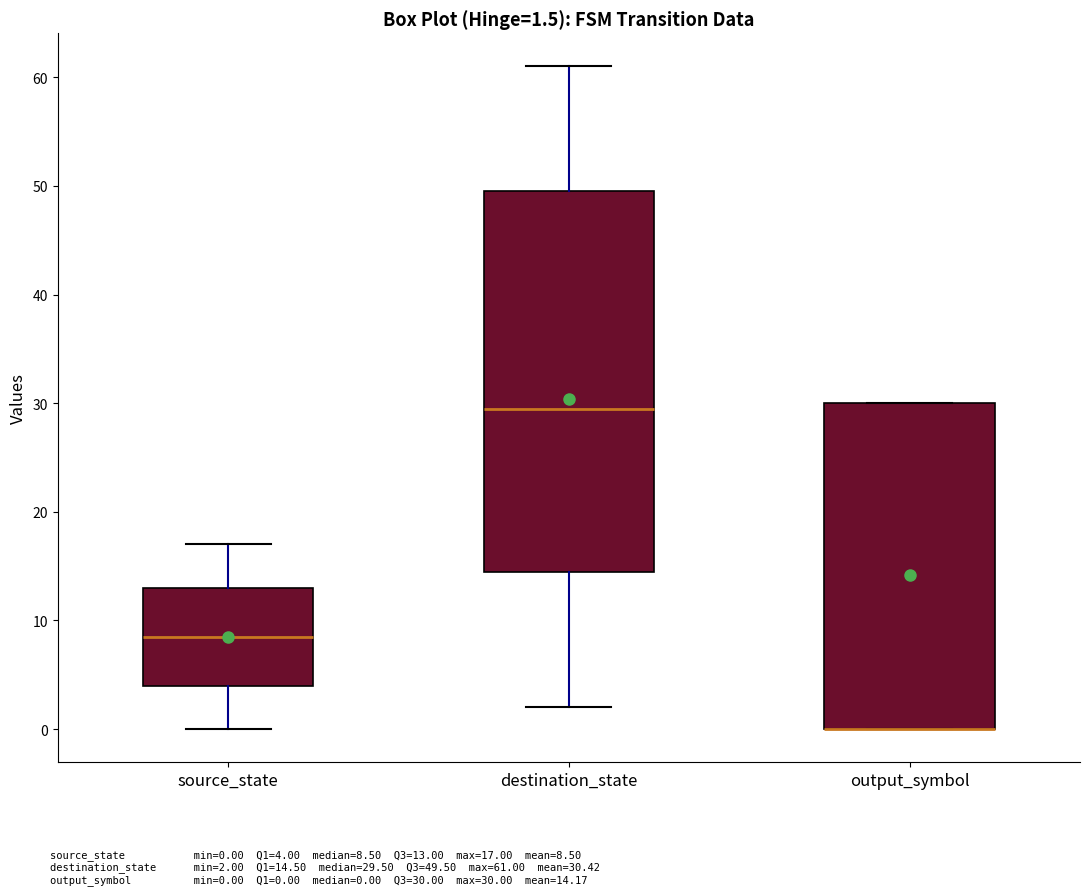

Comparing the boxes themselves (not the whiskers), which one is the tallest?

destination_state